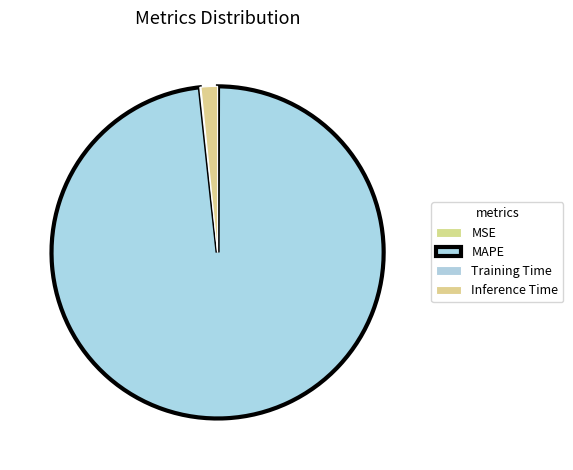

Is the sum of Training Time and MSE greater than half?

No